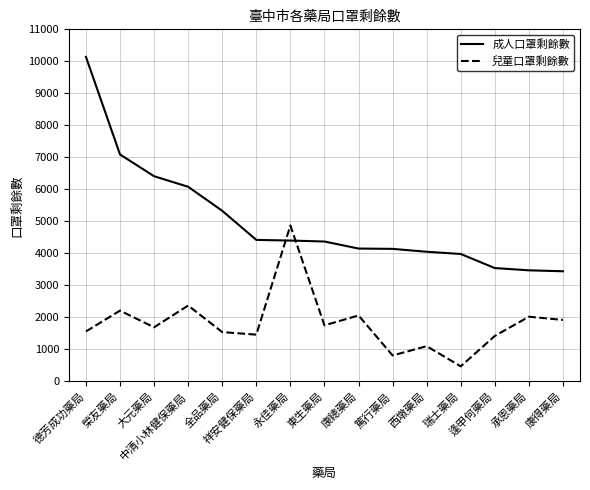

What is the maximum value for 成人口罩剩餘數?

10140